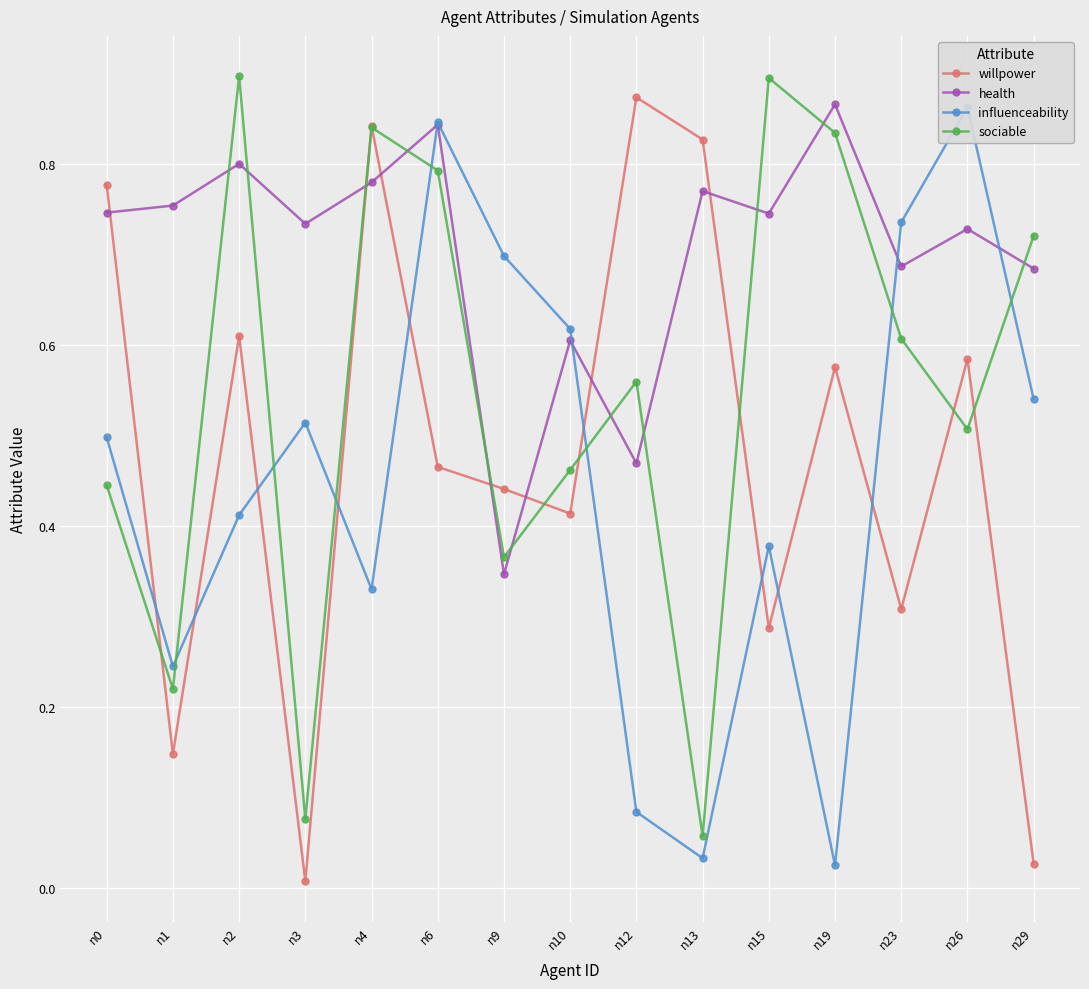

True or false: health and willpower intersect in this chart.

True